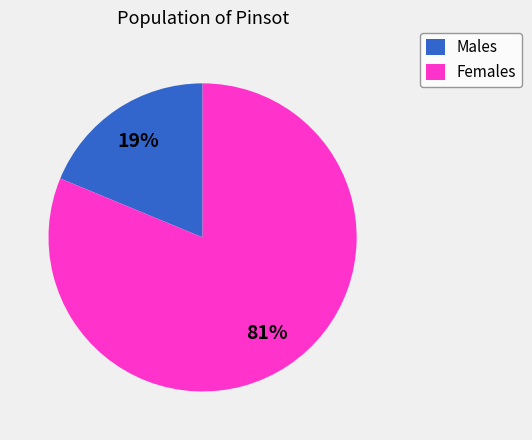

How many slices are in this pie chart?

2